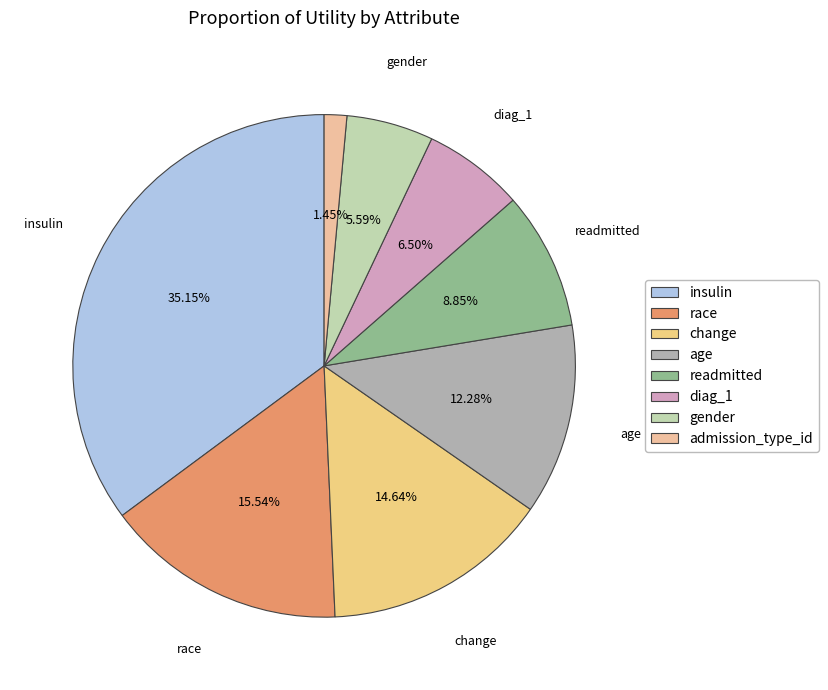

Rank the categories by value from highest to lowest.

insulin, race, change, age, readmitted, diag_1, gender, admission_type_id